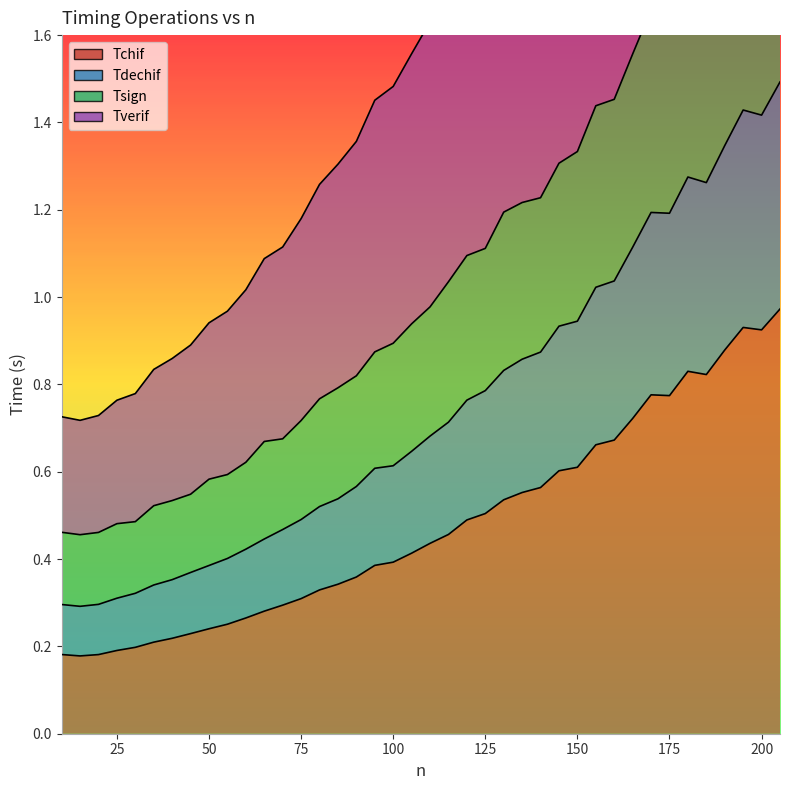

What is the difference between the Tsign values at 185 and 50?

1.2